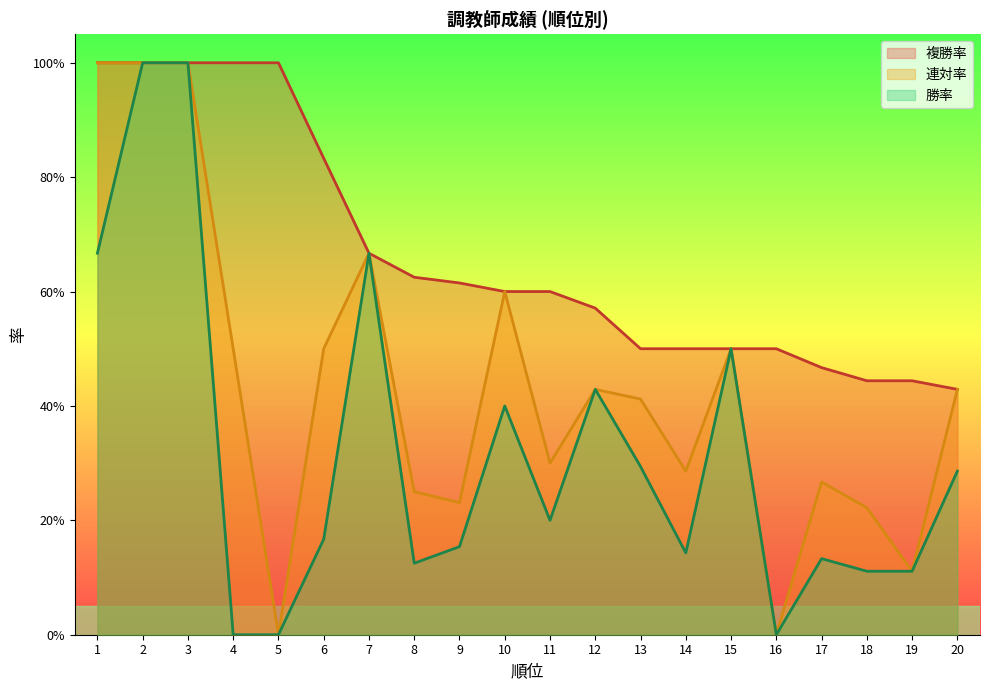

What is the difference between the second highest and second lowest values in the 連対率 series?

1.0